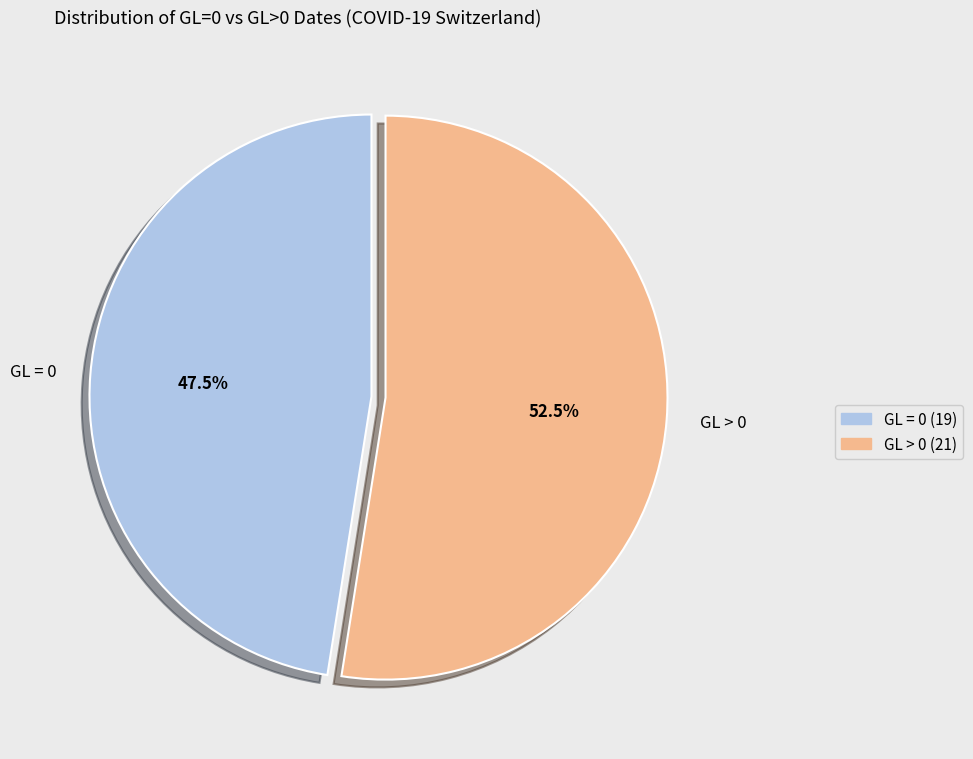

Count the number of slices in the pie.

2